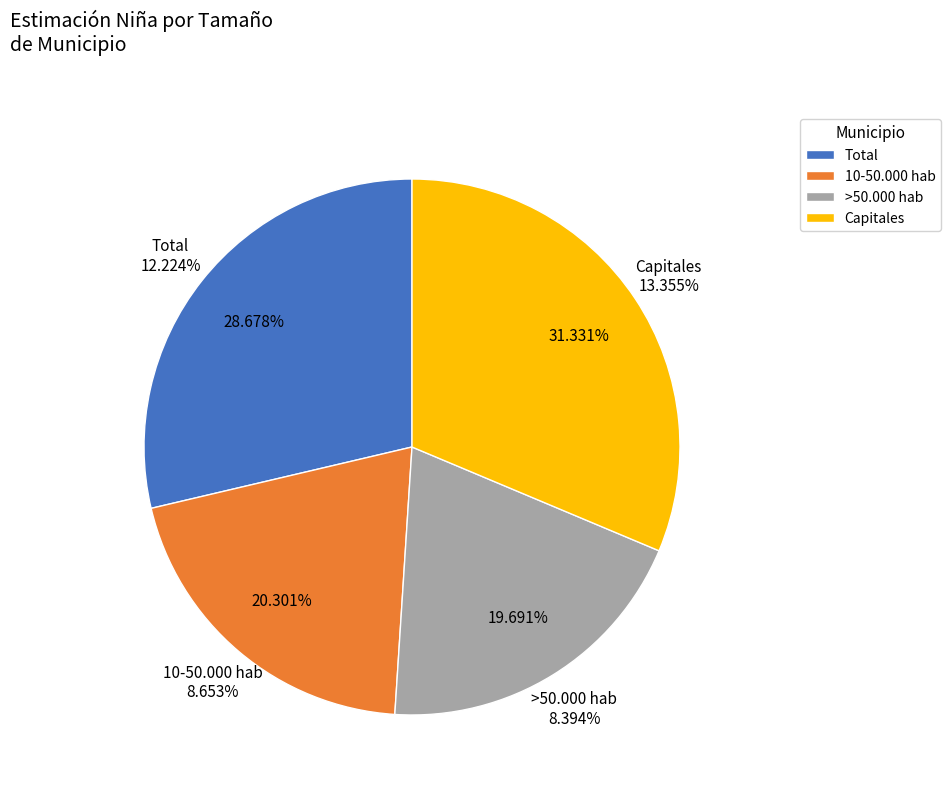

Is there any slice that represents more than half of the pie?

No